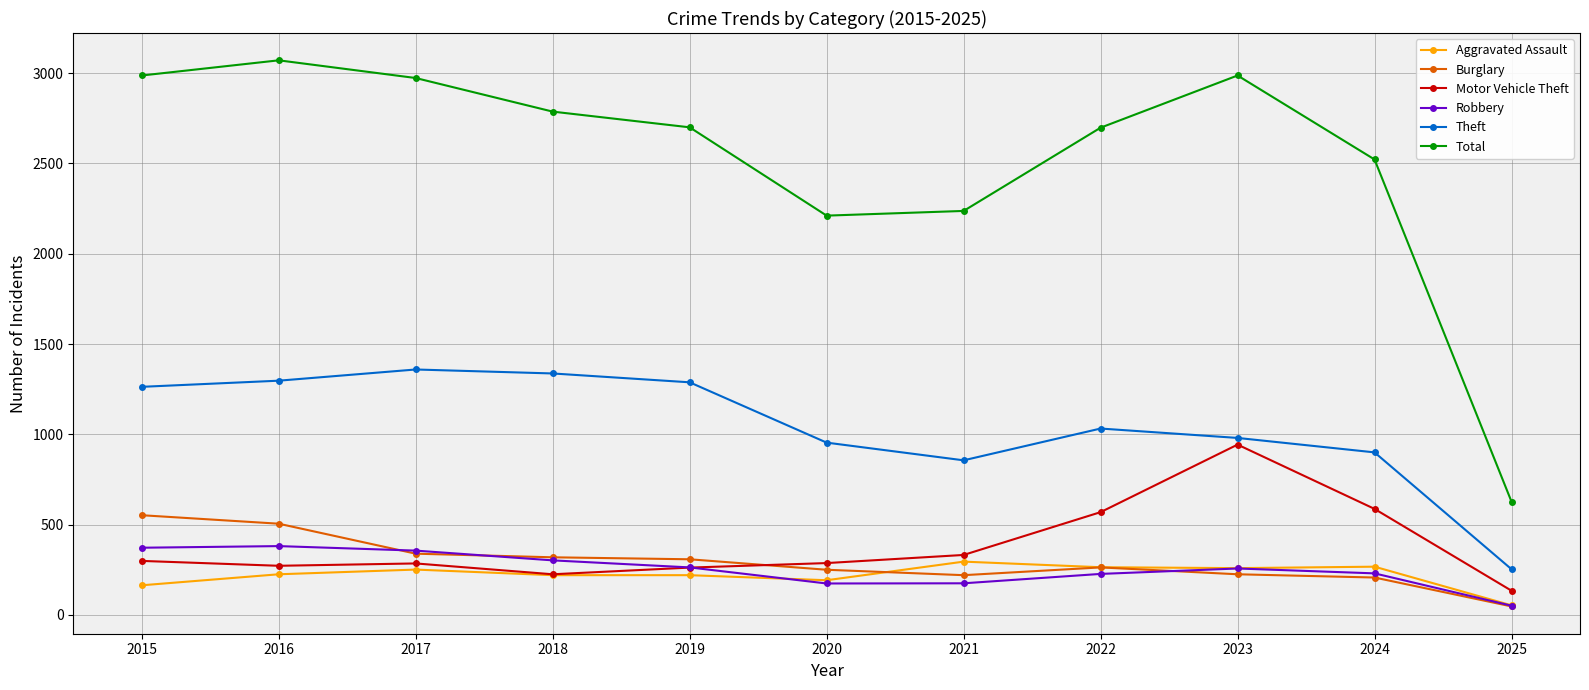

Where is the first local minimum for Theft?

2021